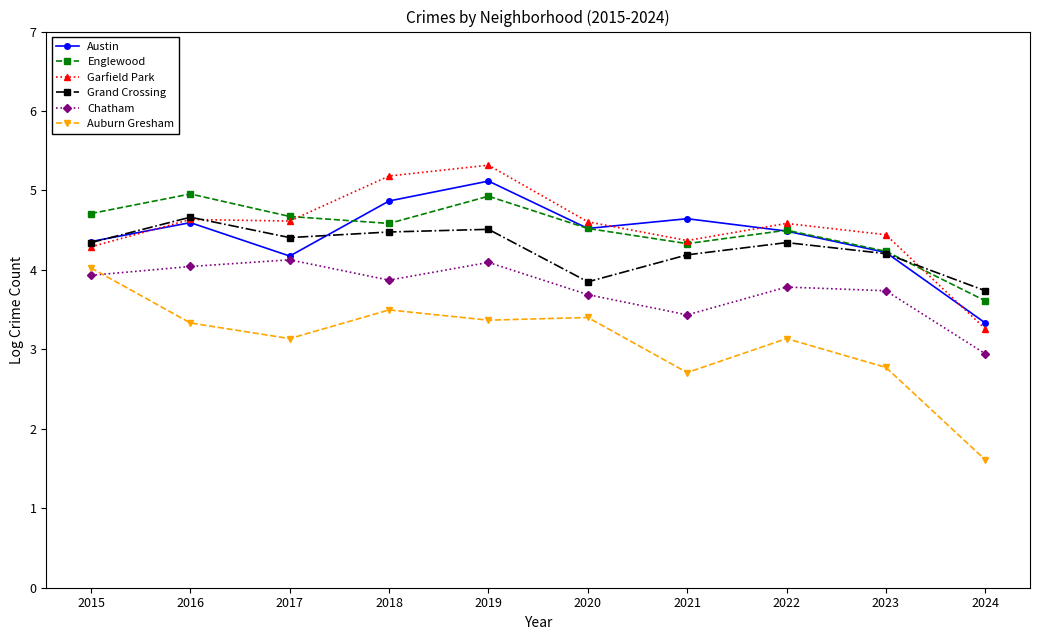

What is the difference between the second highest and minimum values in the Chatham series?

1.1